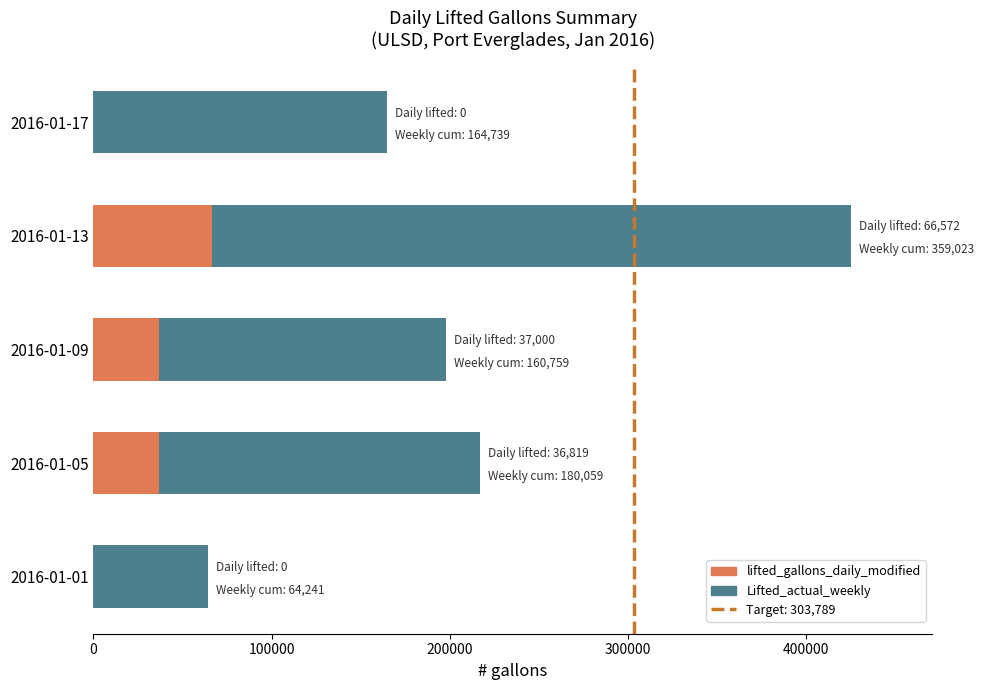

What is the highest value of the lifted_gallons_daily_modified series?

66572